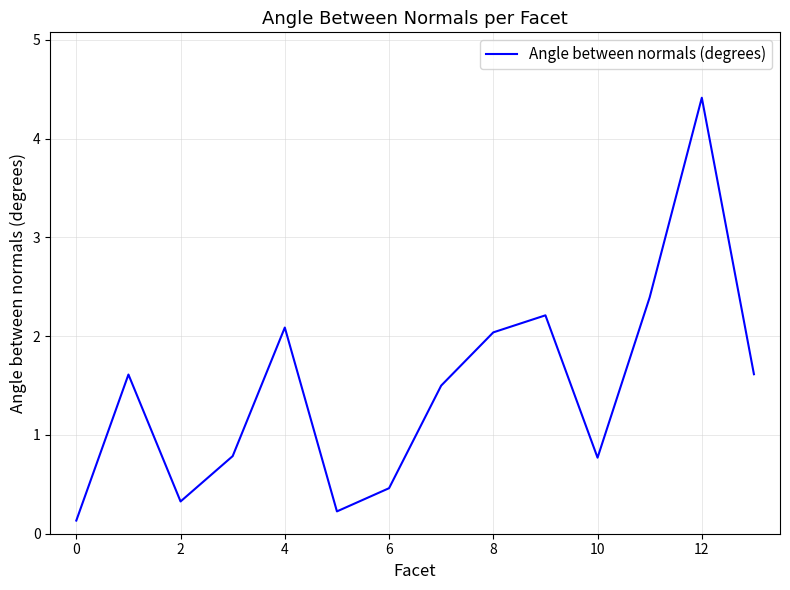

What is the difference between the maximum and minimum values?

4.3